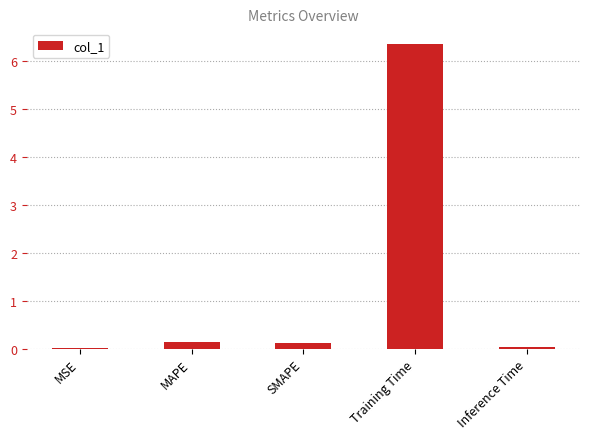

What is the sum of all values?

6.7